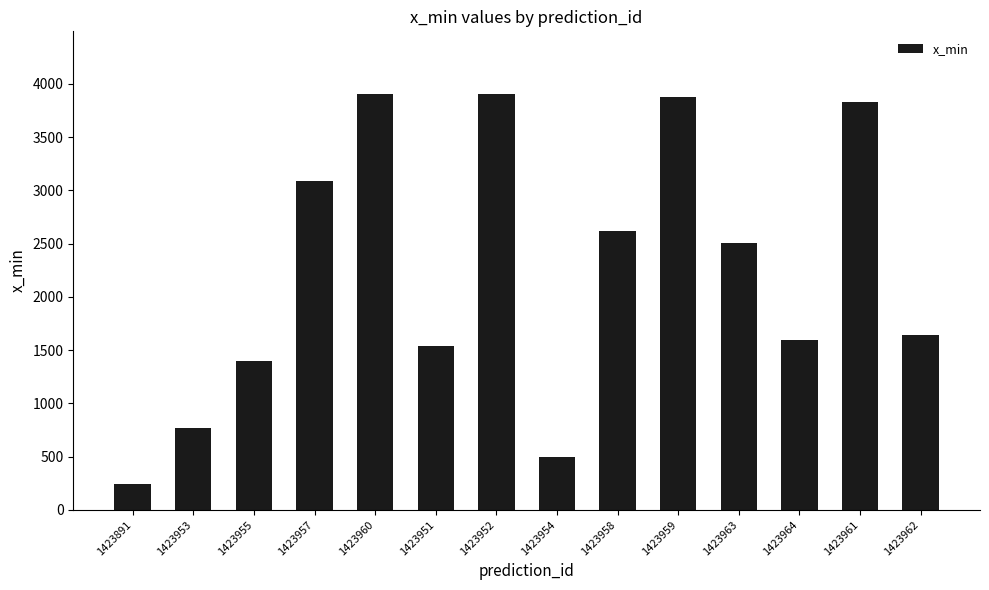

How many bars are there in total?

14